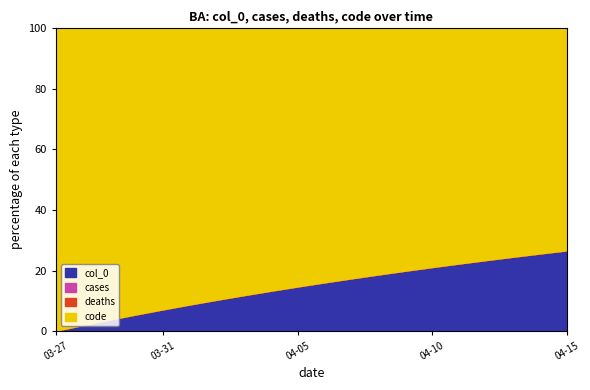

Reading left to right, extract all data points from this chart.

col_0: 457	6027	11597	17167	22737	28307	33877	39447	45017	50587	56157	61727	67297	72867	78437	84007	89577	95147	100717	106287
cases: 0	0	0	0	0	0	0	0	0	0	0	0	0	0	0	0	0	0	0	0
deaths: 0	0	0	0	0	0	0	0	0	0	0	0	0	0	0	0	0	0	0	0
code: 292120	292120	292120	292120	292120	292120	292120	292120	292120	292120	292120	292120	292120	292120	292120	292120	292120	292120	292120	292120